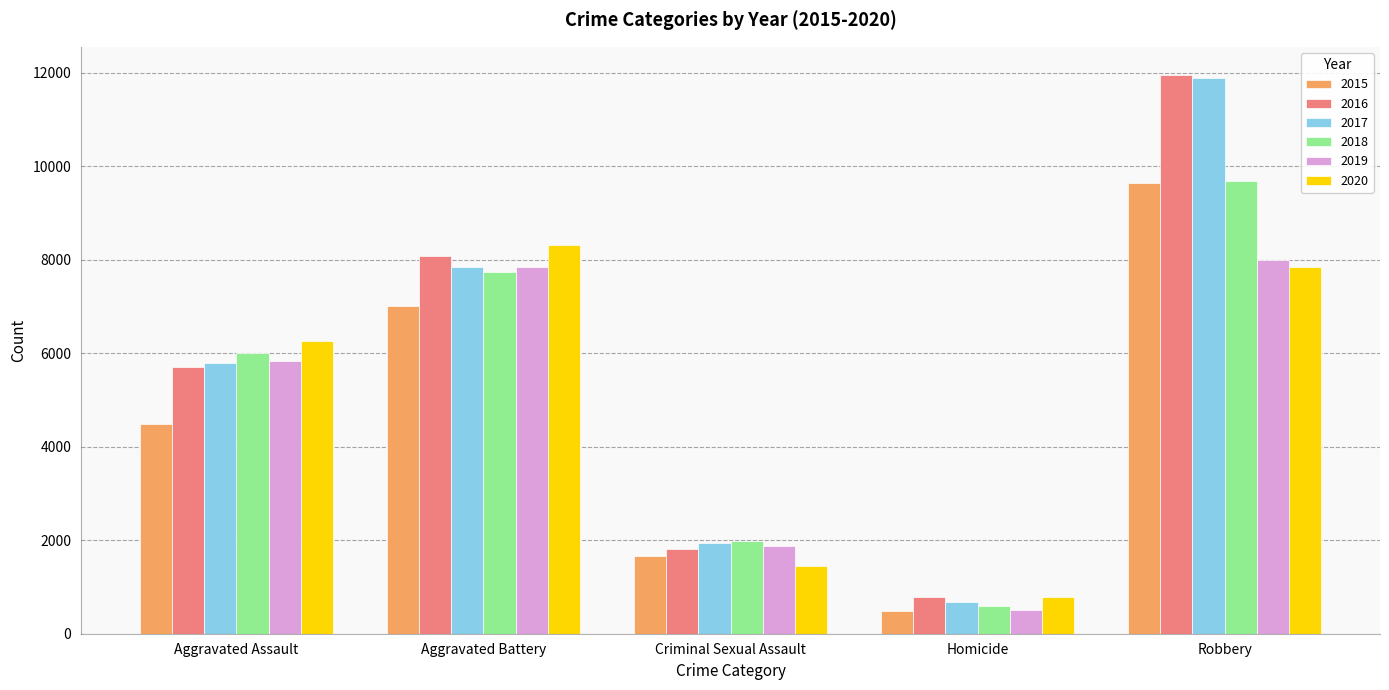

At which category is the sum across all series the highest?

Robbery